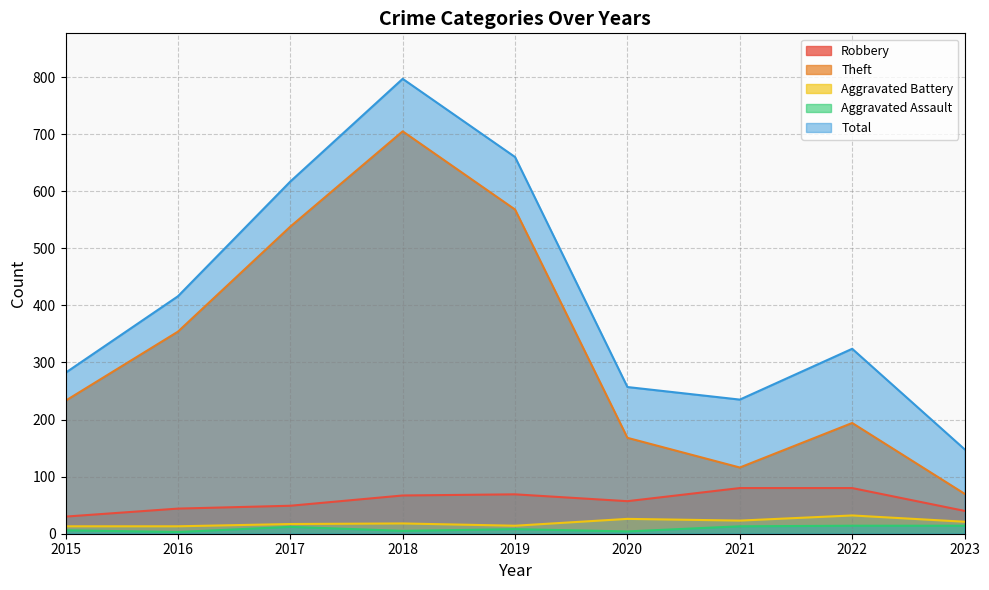

At which category is the sum across all series the highest?

2018